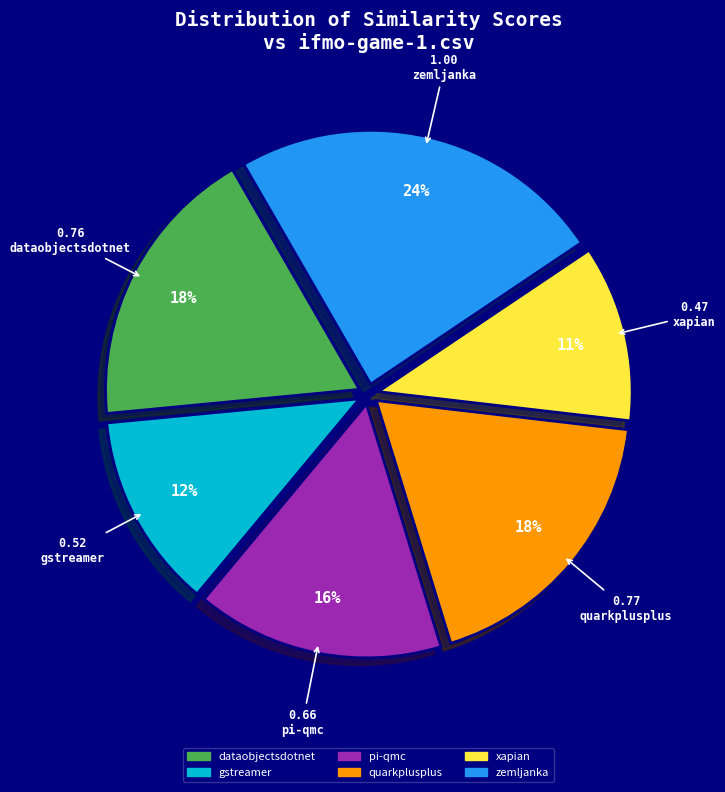

Is there any slice that represents more than half of the pie?

No